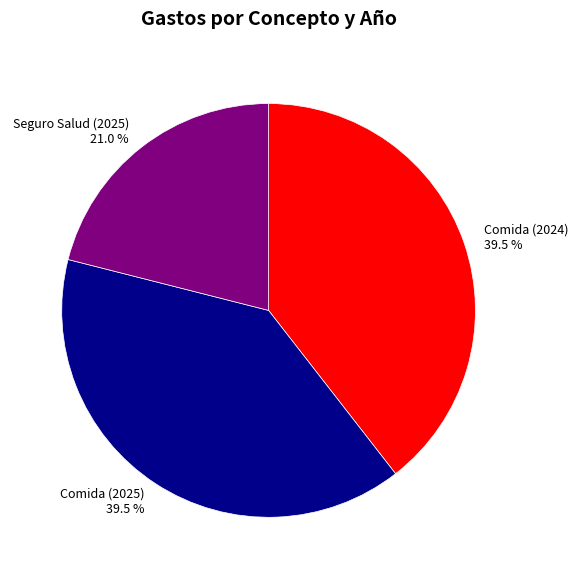

Approximately how many times larger is the value at Comida (2024) compared to Seguro Salud (2025)?

1.9